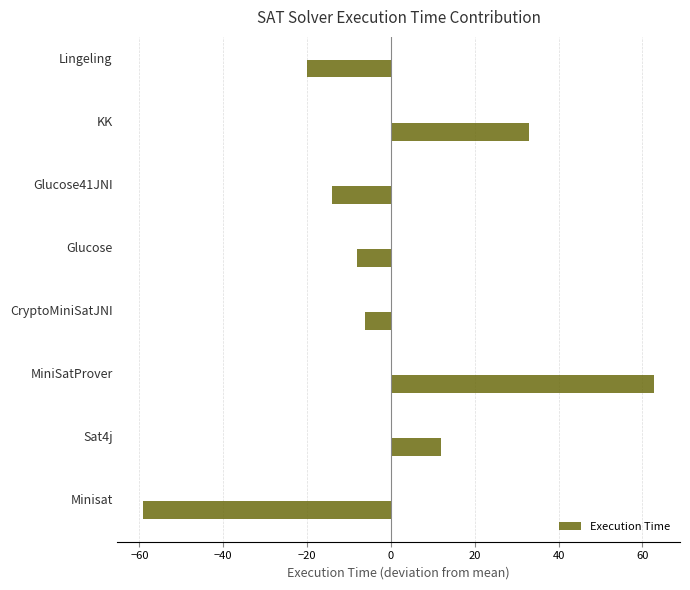

True or false: the data shows -89.1 at Minisat.

False